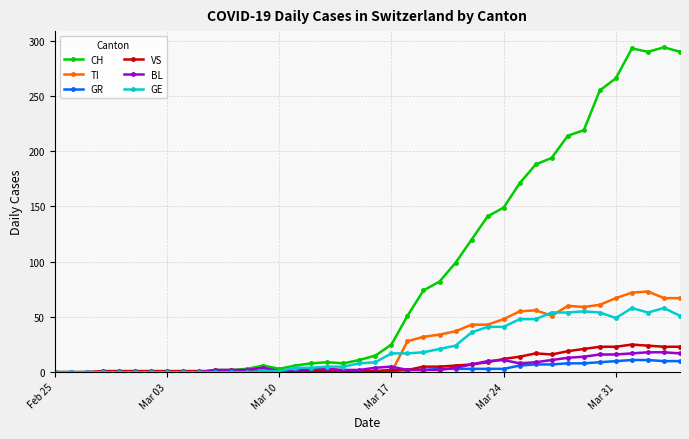

Count the number of categories in the chart.

40